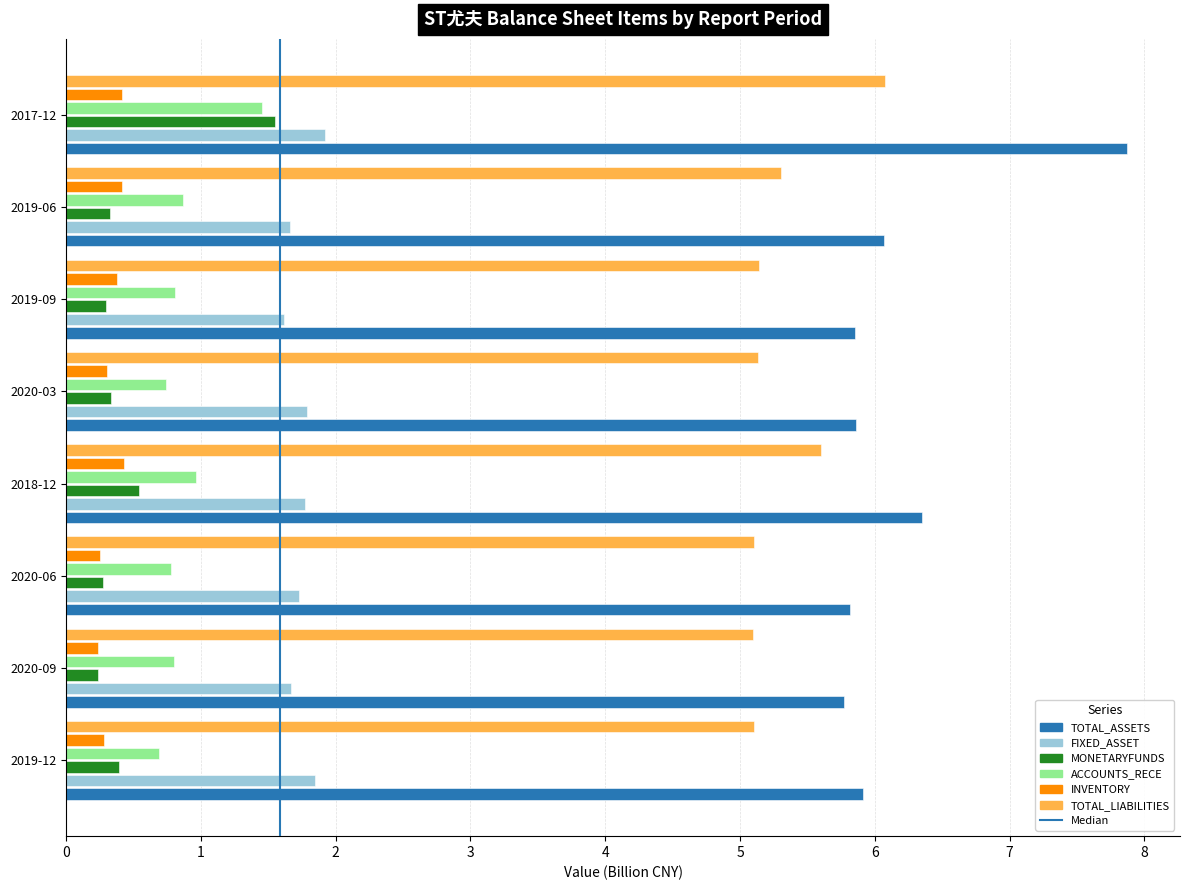

The value of MONETARYFUNDS at 2017-12 is 2.1. True or false?

False